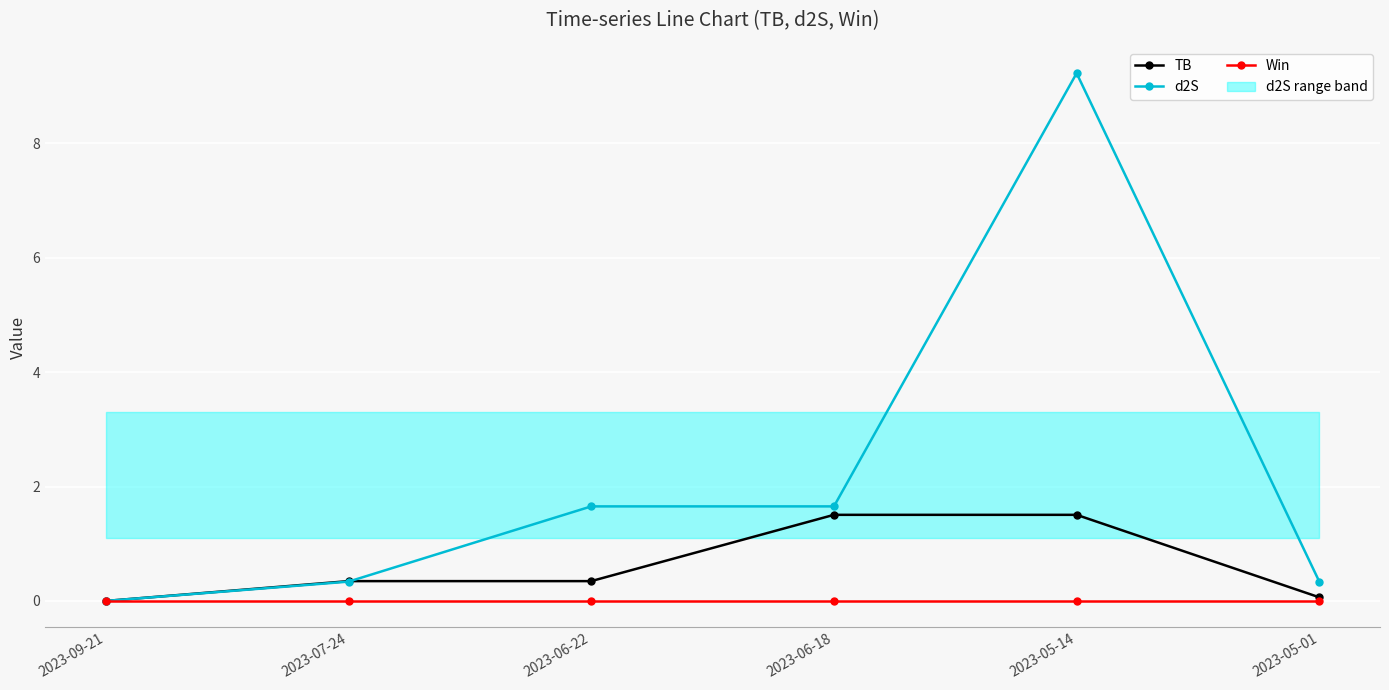

At which category does d2S reach its first local peak?

2023-05-14